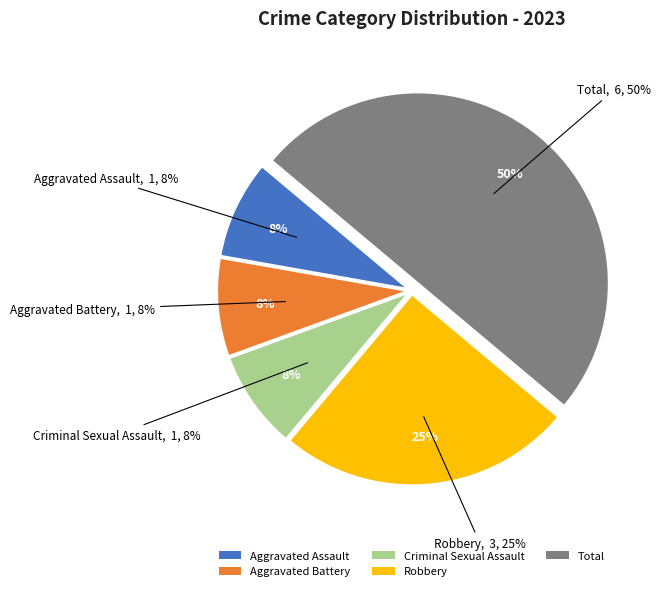

To the nearest percent, what percentage of the pie is Total?

50%